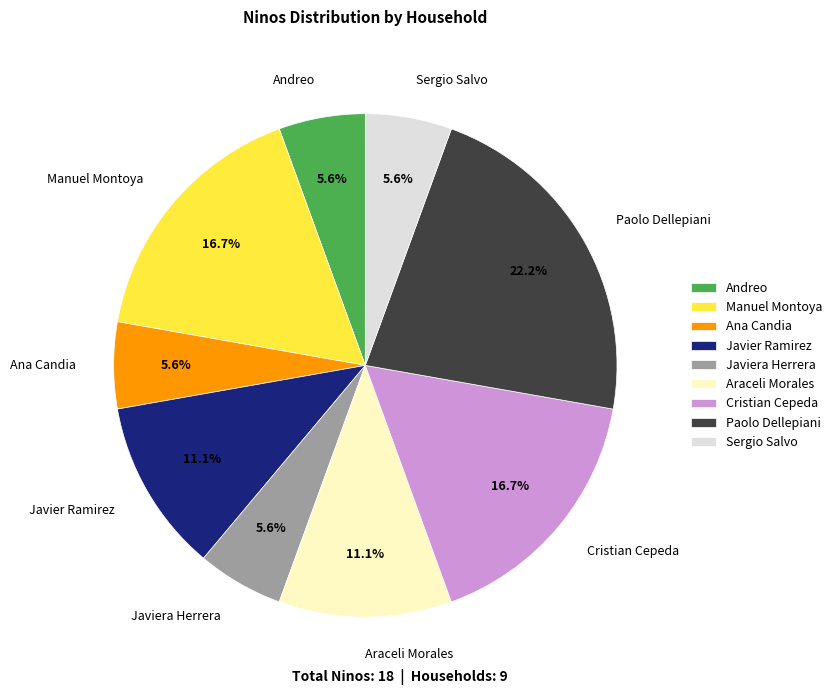

How many slices are in this pie chart?

9